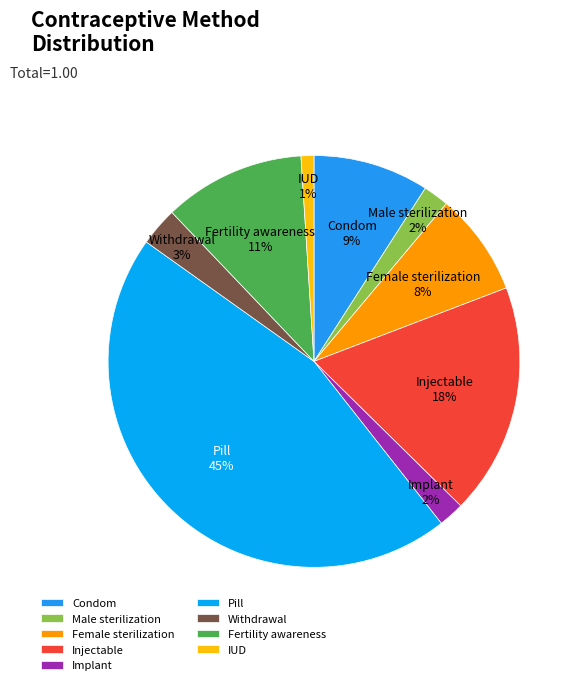

True or false: Pill accounts for 37% of the total.

False